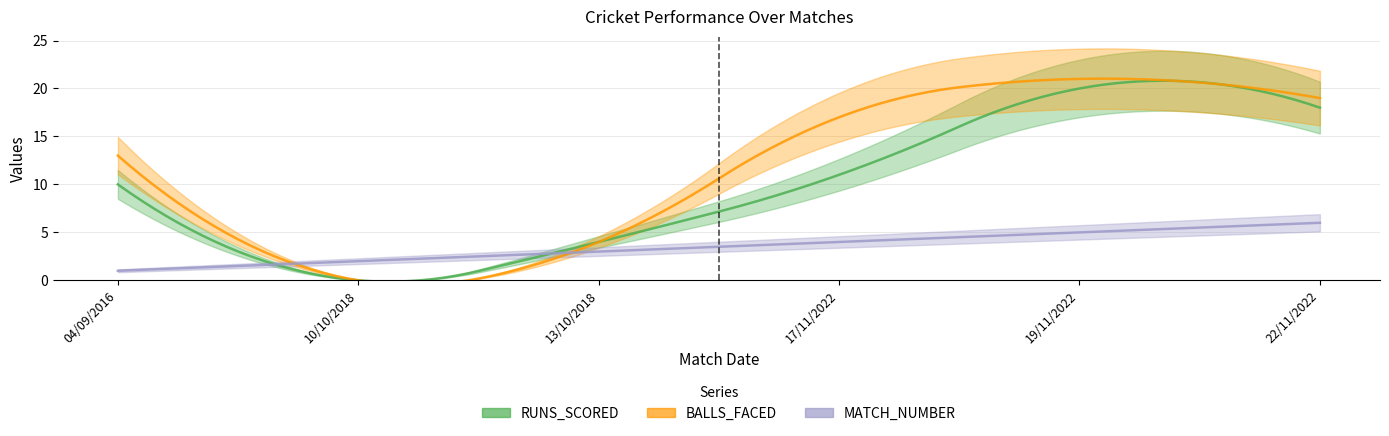

Does the chart have visible grid lines?

Yes